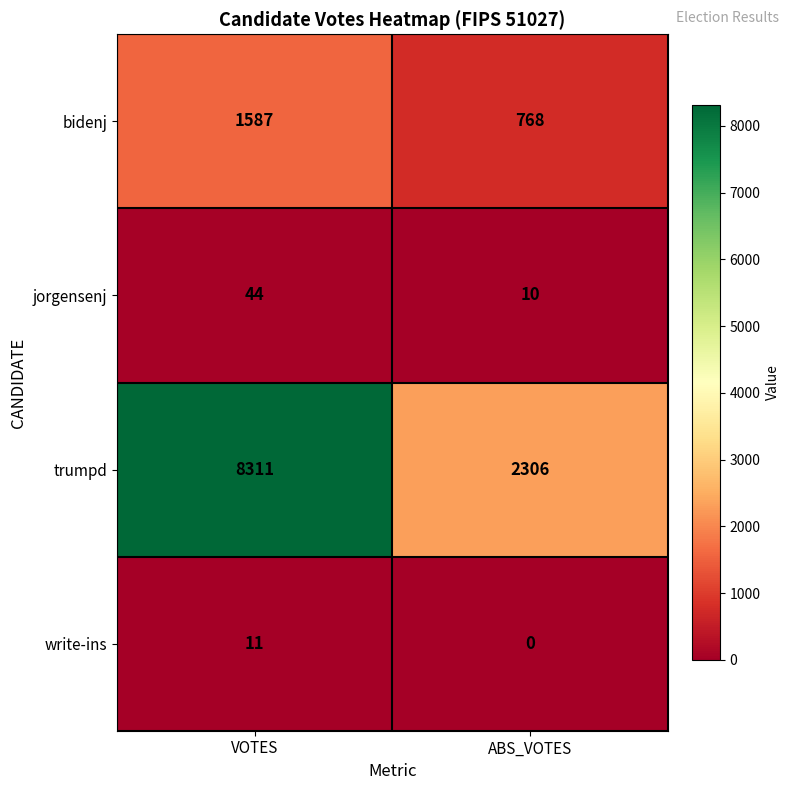

Read the write-ins value at VOTES, to the nearest 10.

10